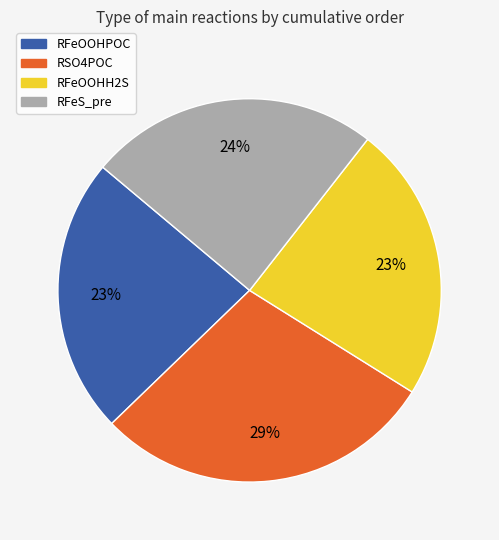

True or false: RFeOOHH2S accounts for 18% of the total.

False